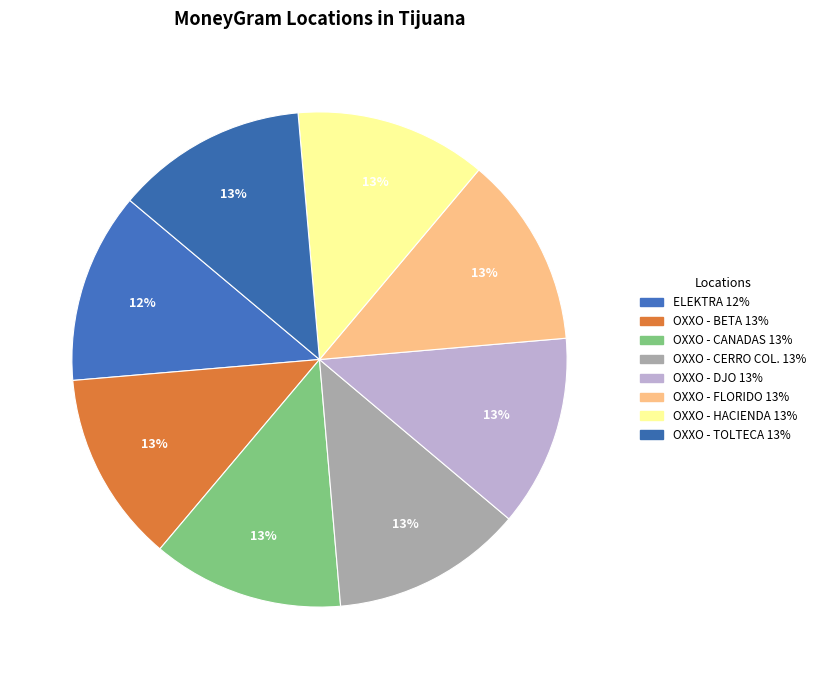

How many slices are in this pie chart?

8